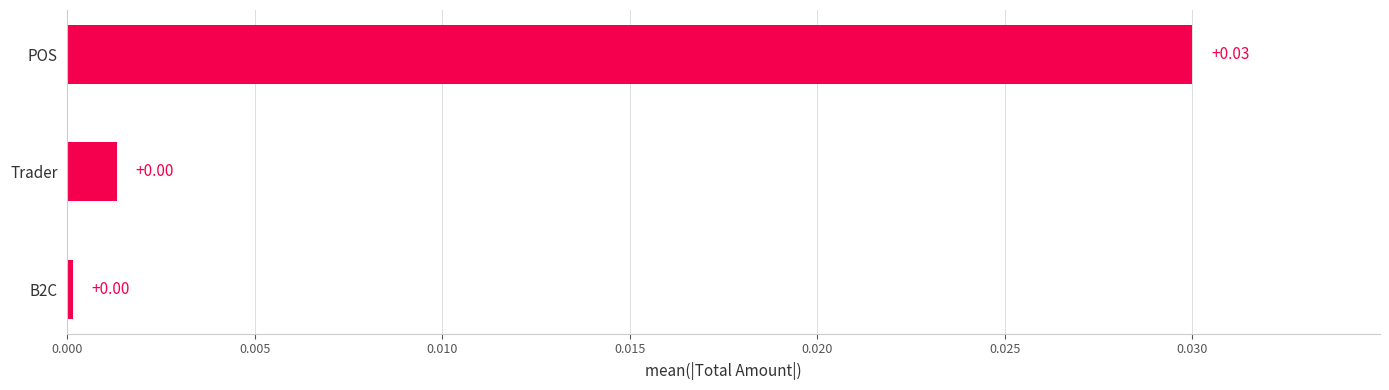

How many bars are there in total?

3